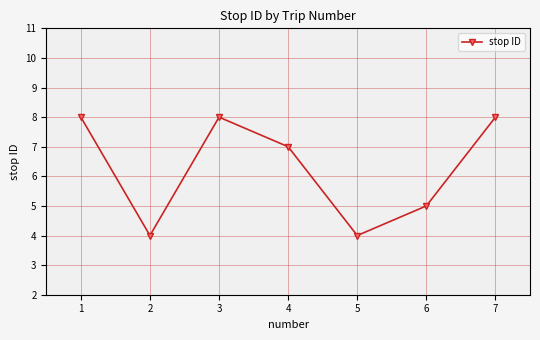

What is the greatest value displayed?

8